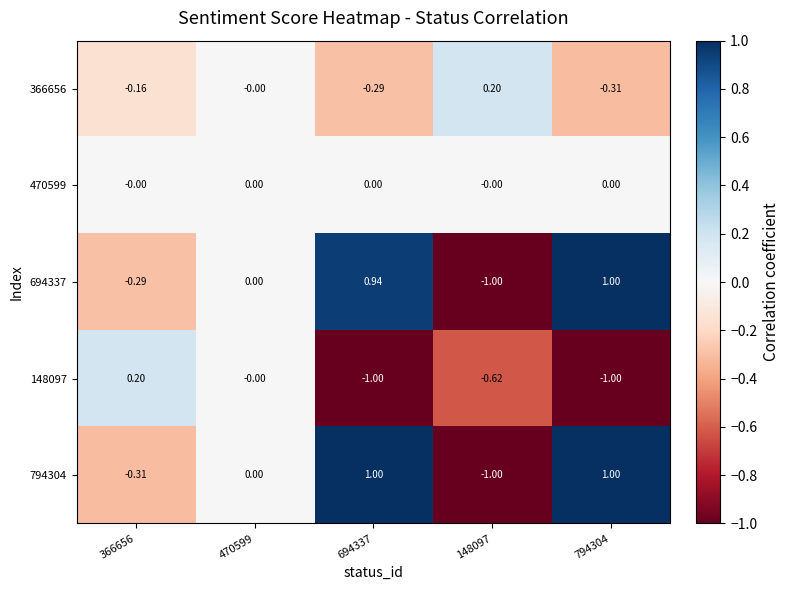

How many data points does each series have?

5